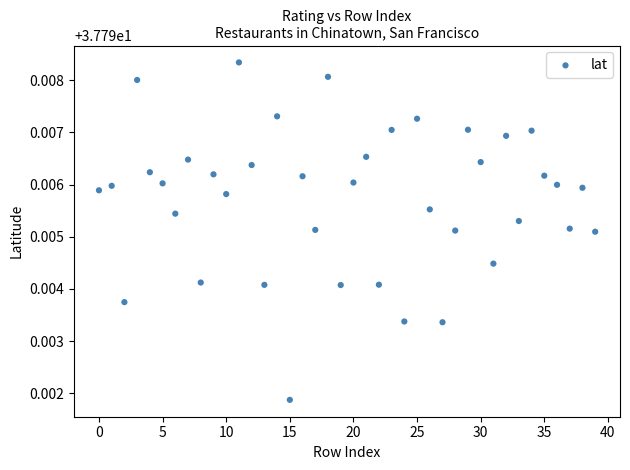

How many data points are displayed?

40